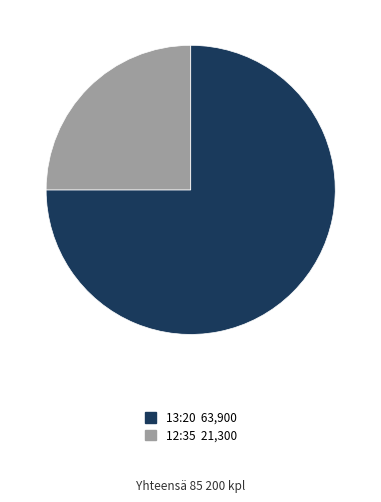

Is the sum of 12:35 21,300 and 13:20 63,900 greater than half?

Yes